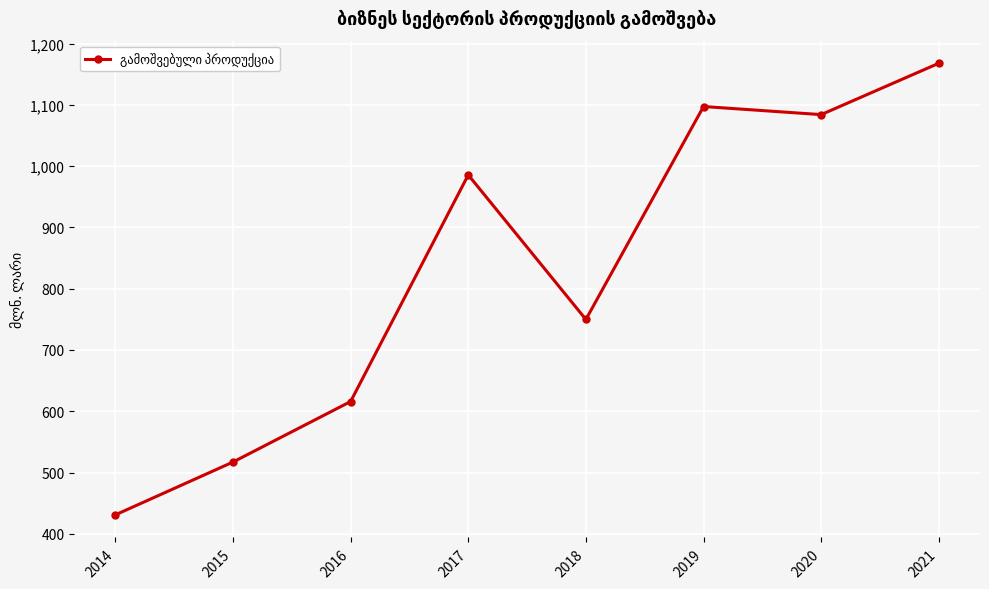

What is the sum of the values at 2019 and 2020?

2181.2